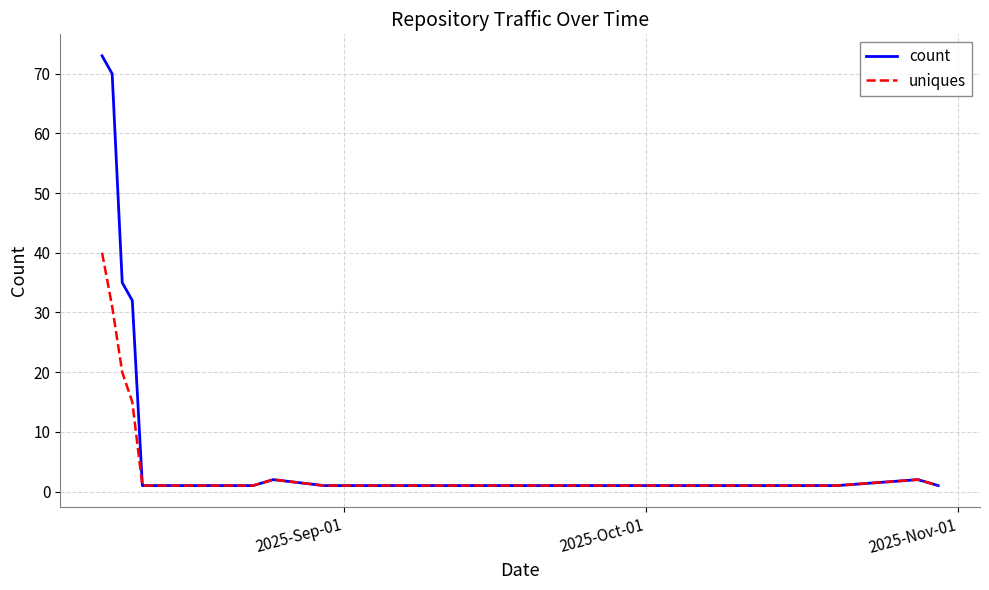

Rank the series by their maximum value, from lowest to highest.

uniques, count